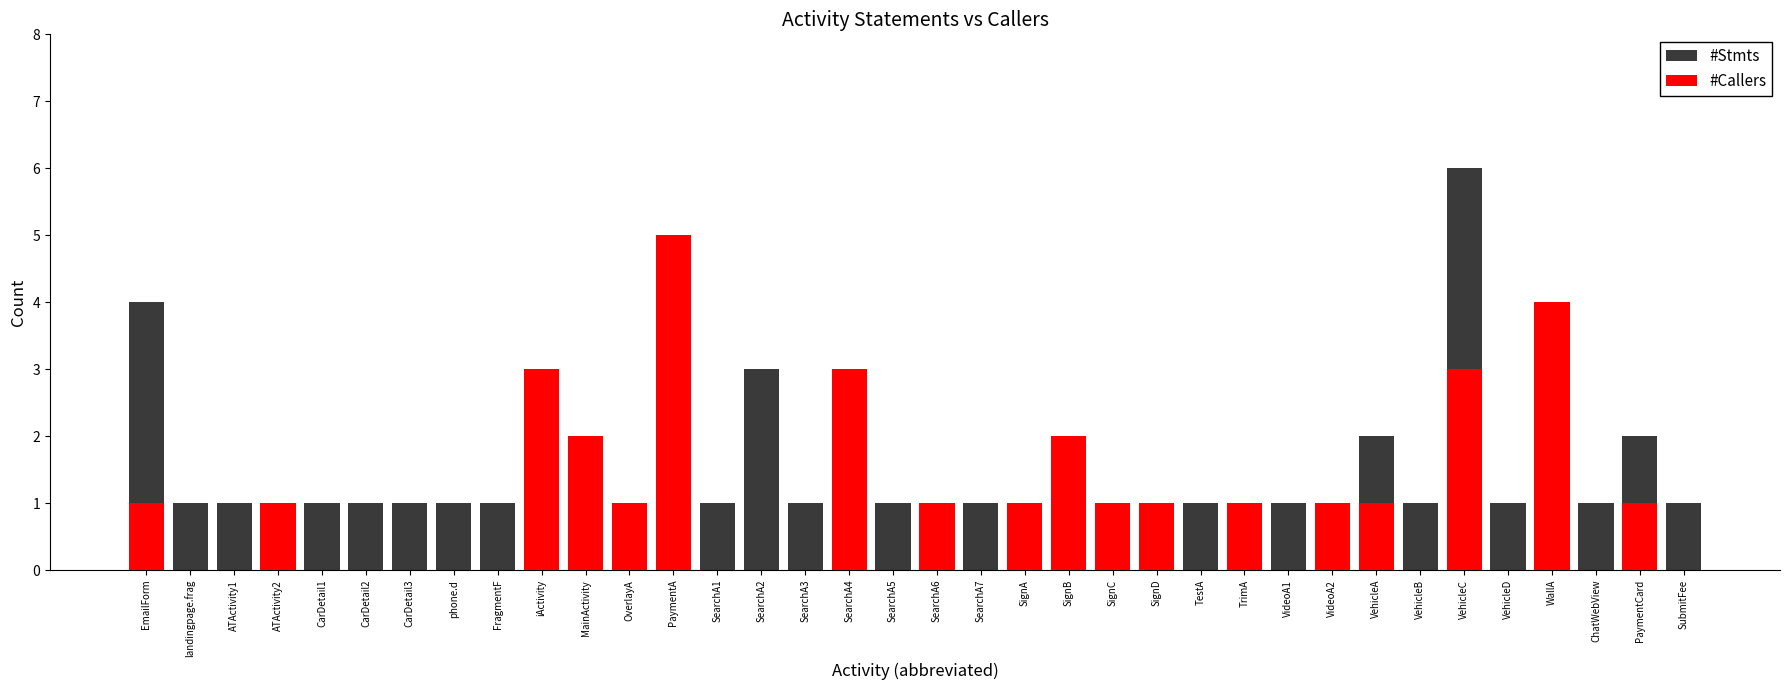

What is the label of the 19th bar from the left?

SearchA6